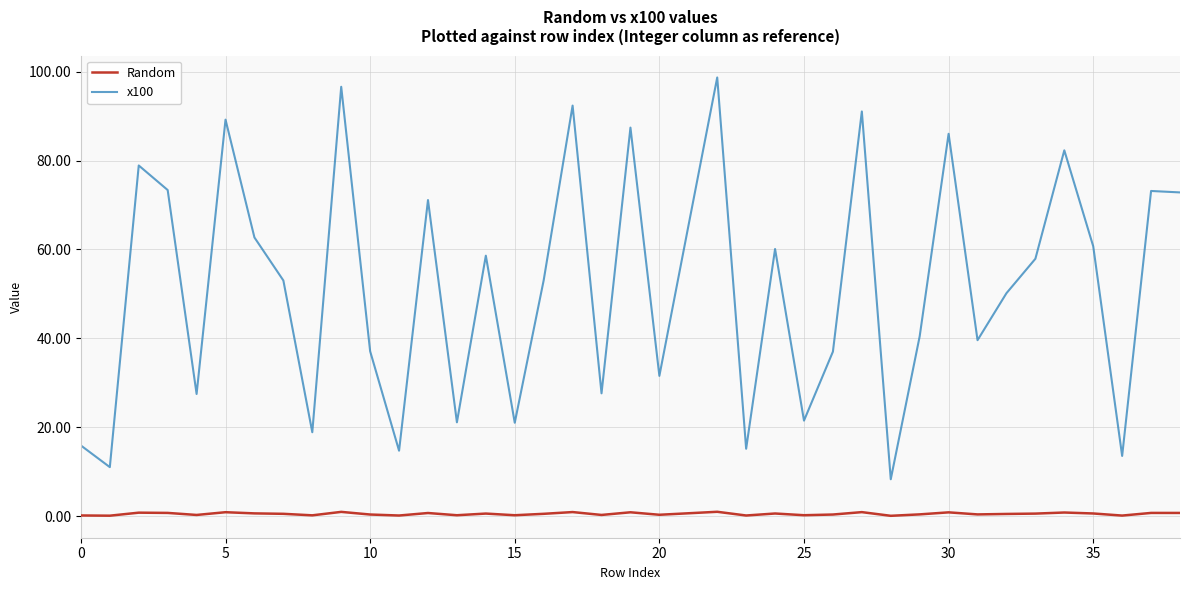

How many lines are shown in the chart?

2